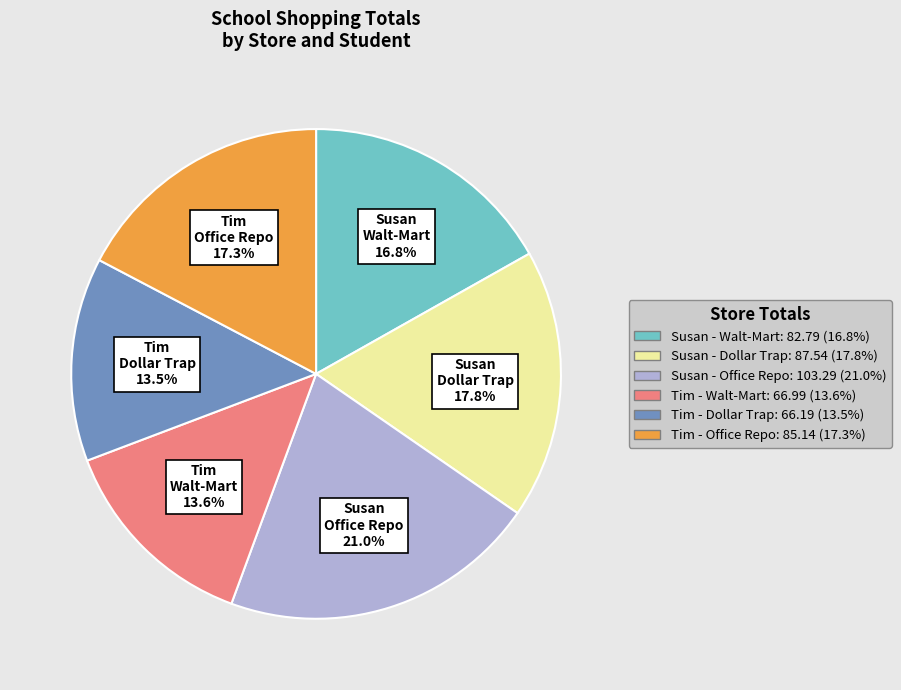

How much of the chart is everything except Susan - Dollar Trap?

82.2%